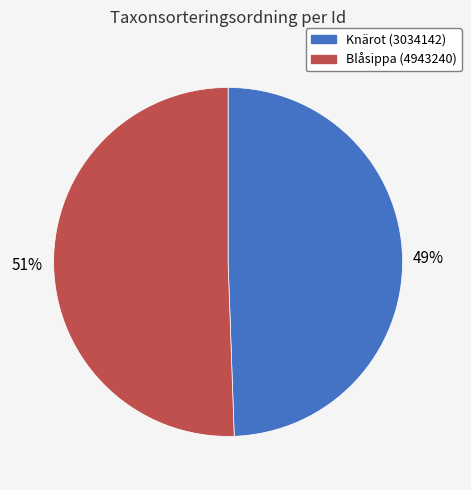

Is Blåsippa (4943240) the majority of the pie?

Yes